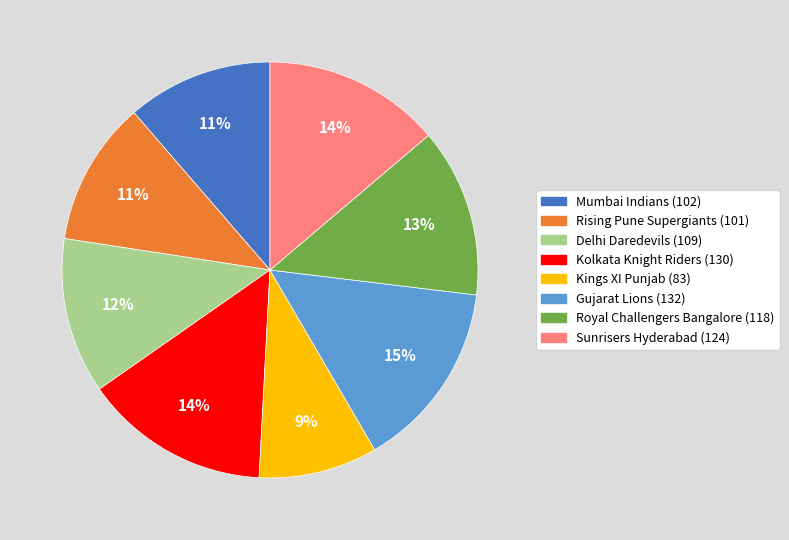

To the nearest percent, what portion does Mumbai Indians represent?

11%